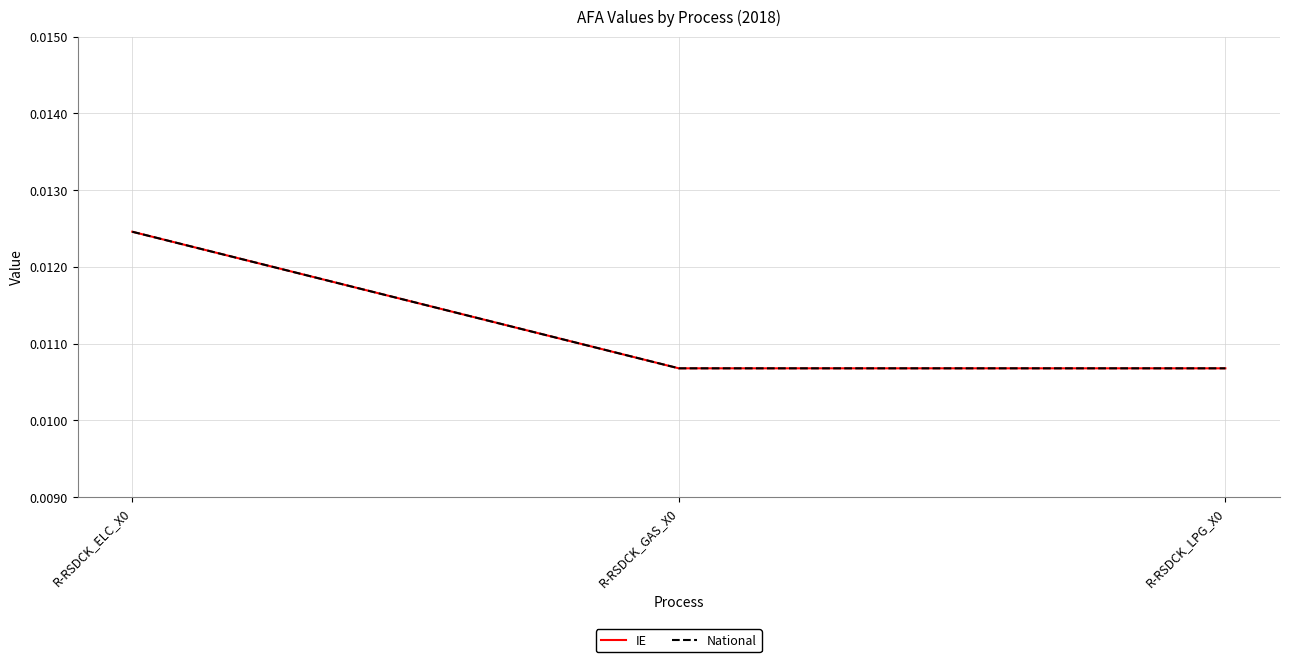

List the labels in order of IE value, smallest first.

R-RSDCK_LPG_X0, R-RSDCK_GAS_X0, R-RSDCK_ELC_X0